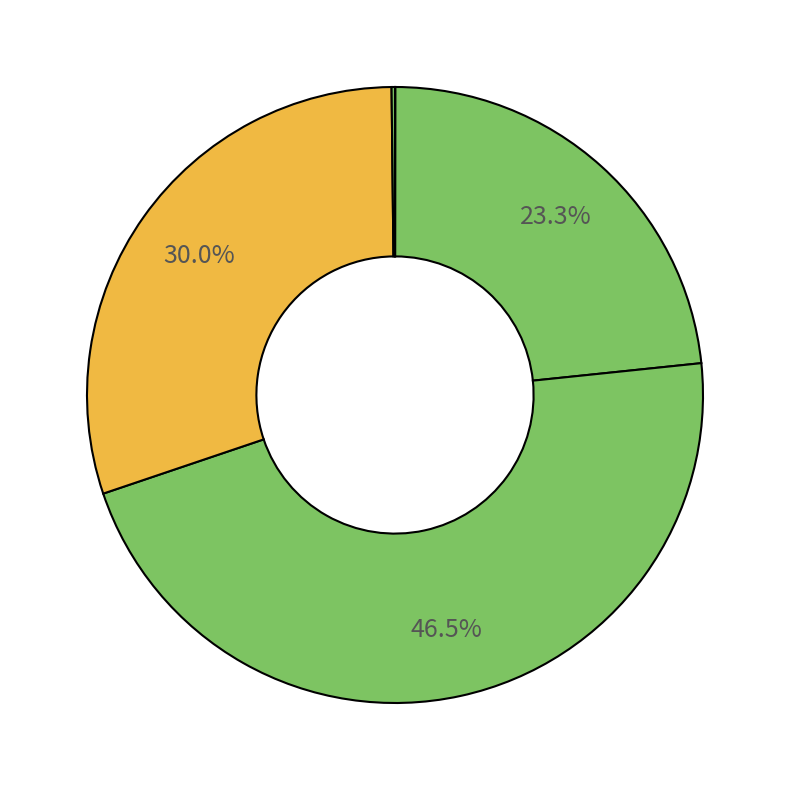

How many segments does this pie chart have?

5